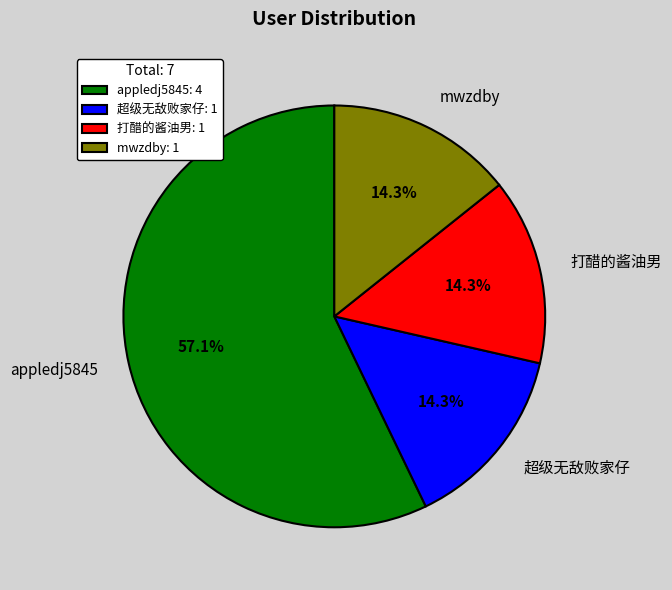

What is the largest slice in the pie chart?

appledj5845